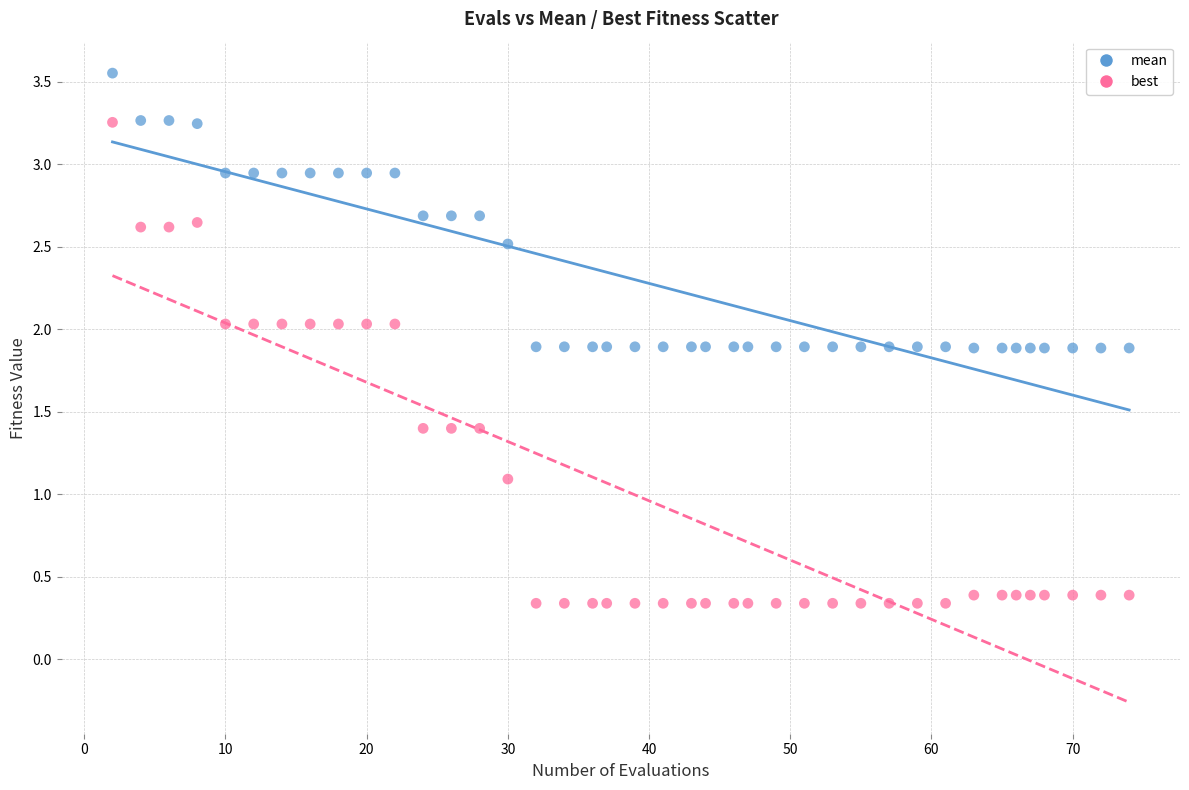

Which series contains the lowest Y value?

best